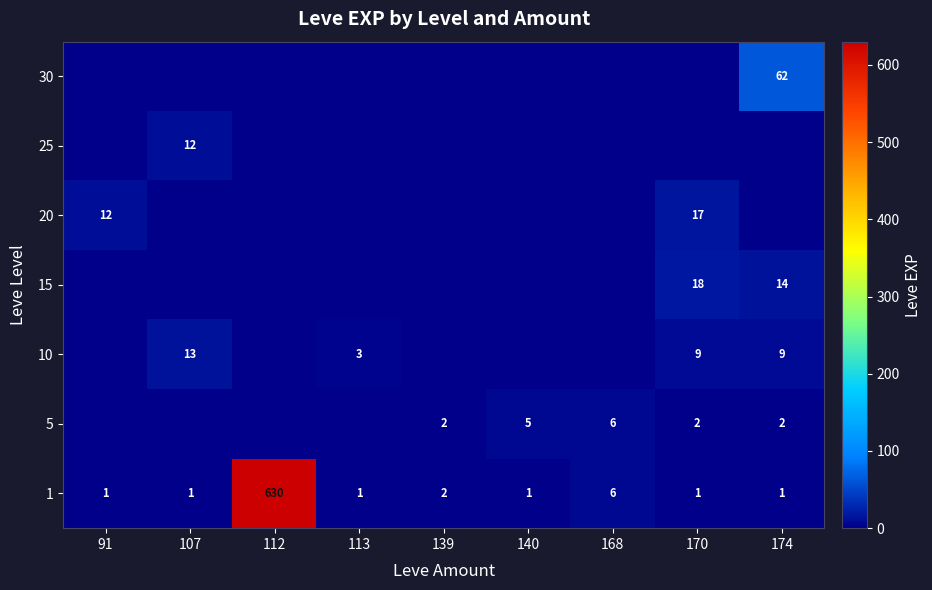

The value of 5 at 170 is 2. True or false?

True